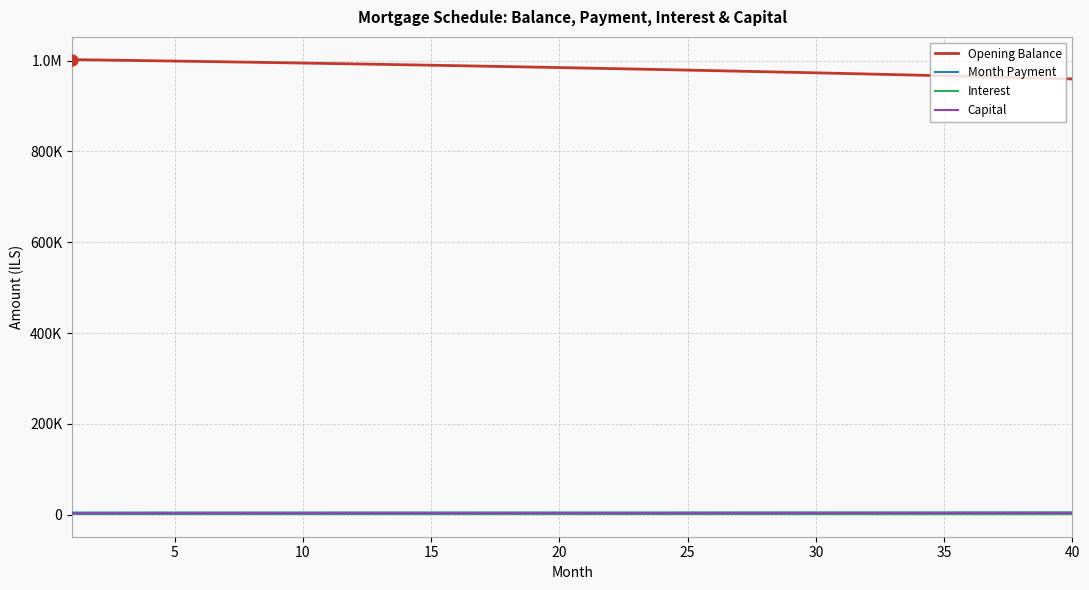

What are all the series names shown in the legend?

Opening Balance, Month Payment, Interest, Capital